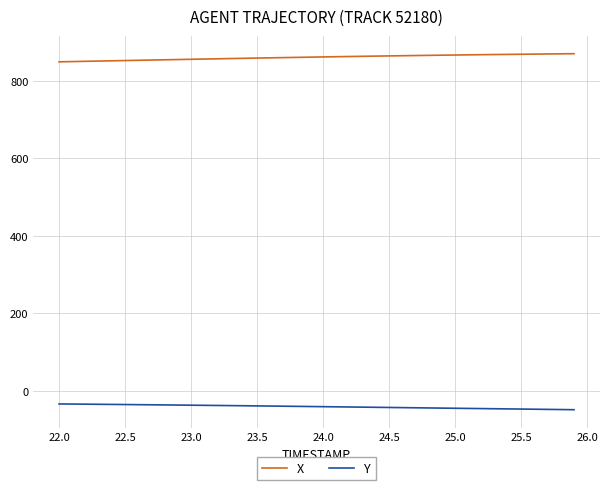

What is the greatest value displayed?

870.0